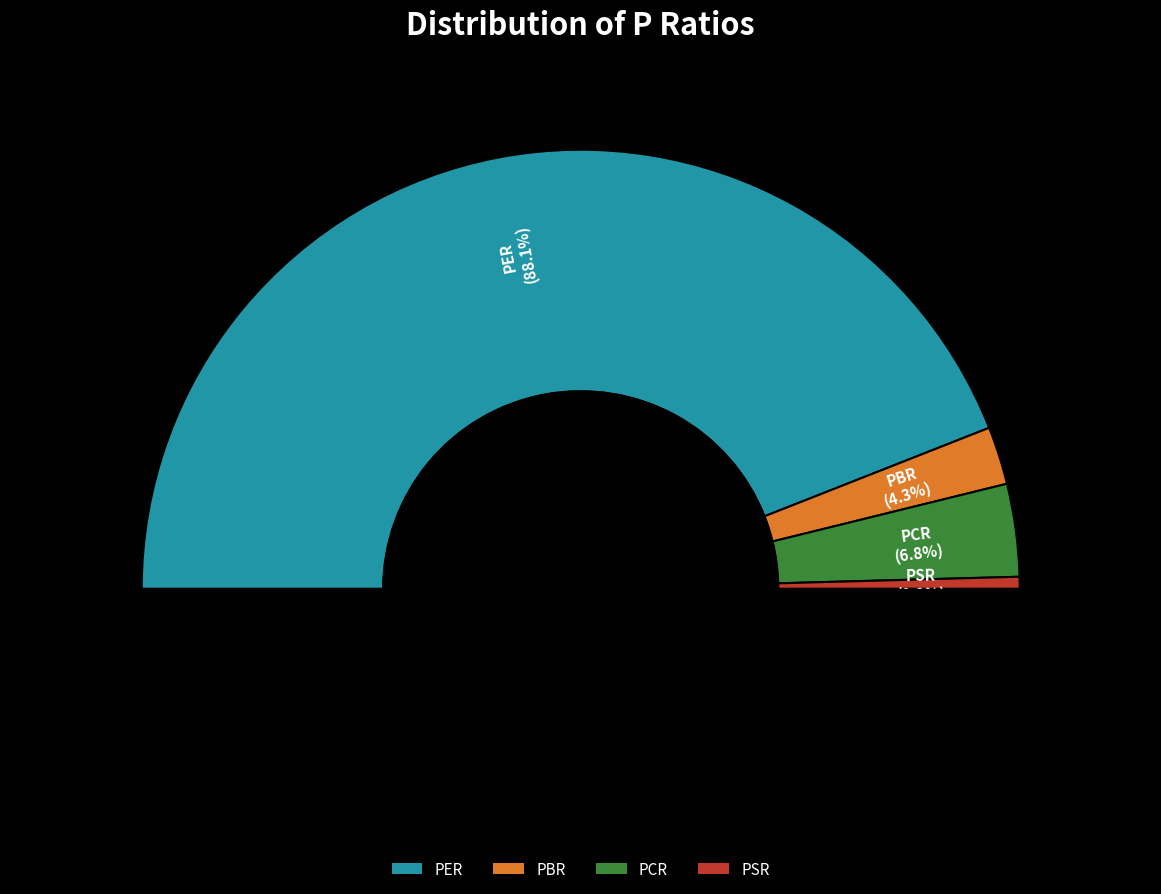

What is the change in value from PER to PBR?

-24.1